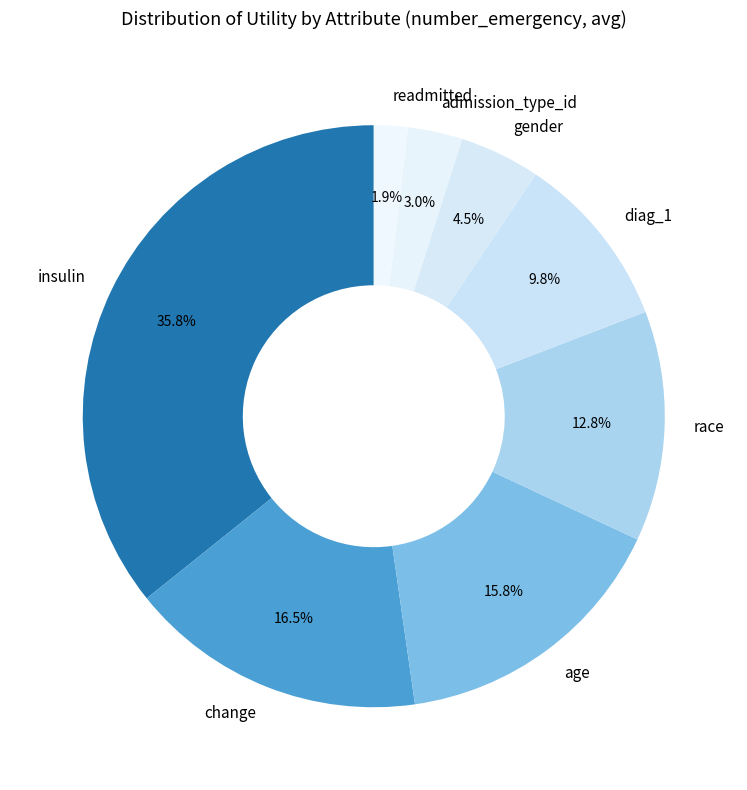

Which has a higher value, readmitted or diag_1?

diag_1